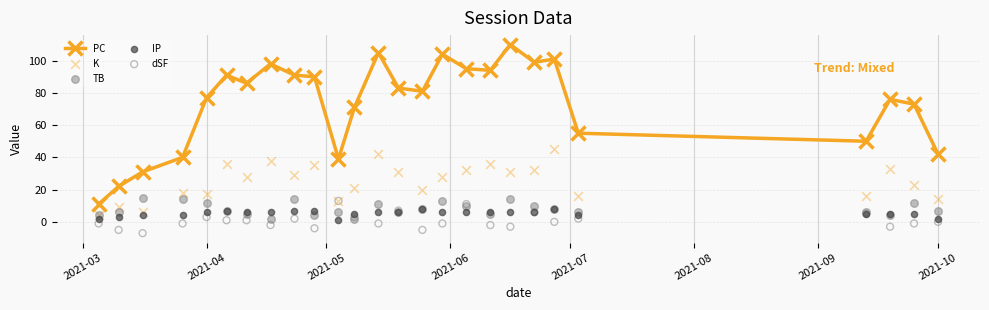

Which series has the largest Y range (max minus min)?

PC